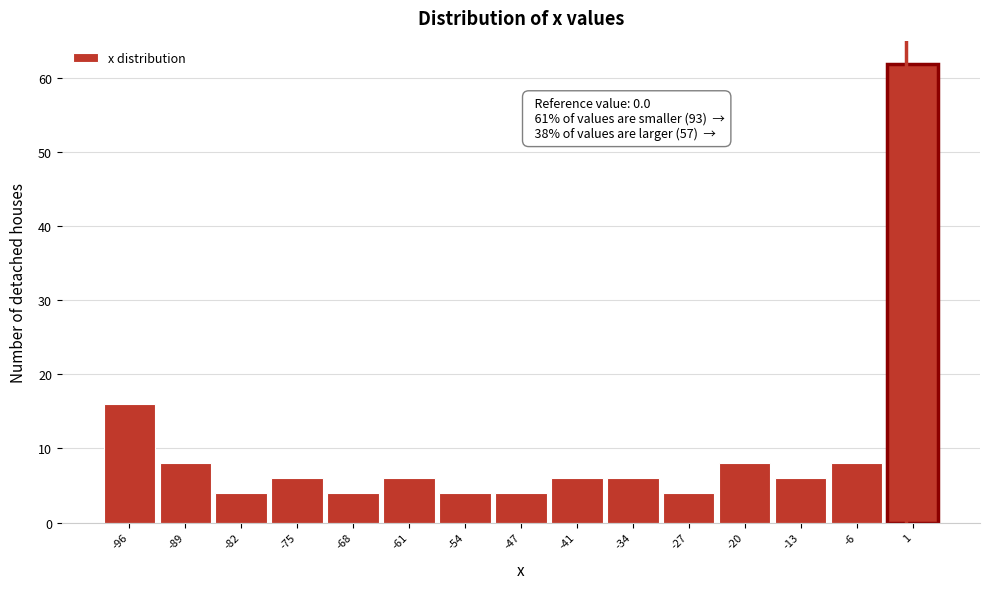

Over which range of the x-axis is the bar tallest?

-3 to 4